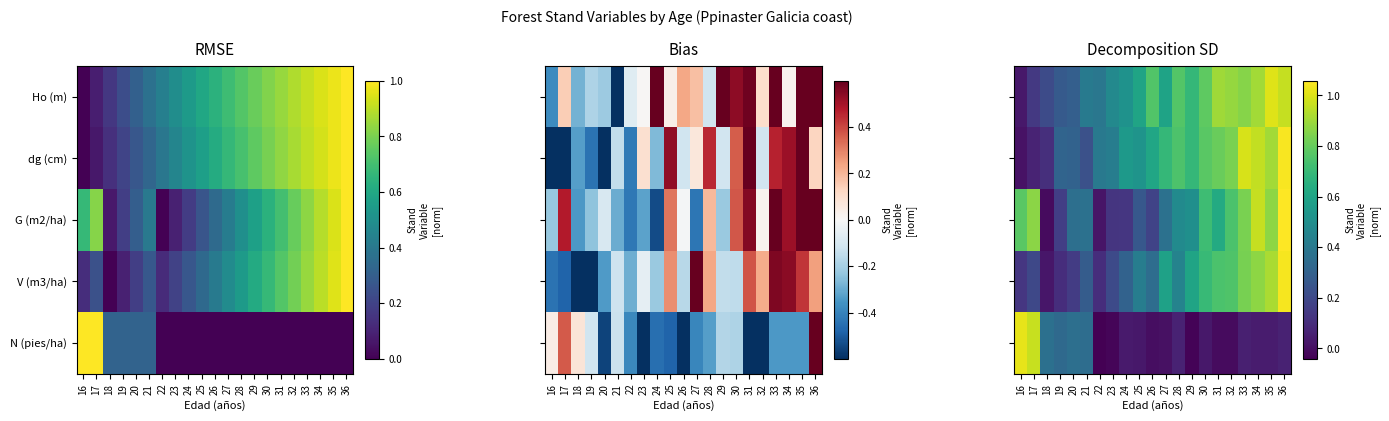

What is the average value of the Ho (m) series?

0.6